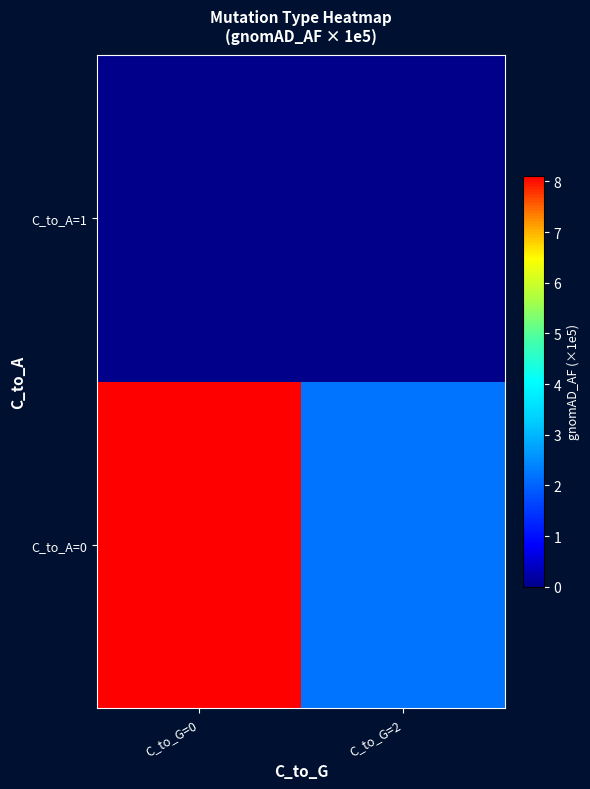

Which series has the largest total across all categories?

C_to_A=0